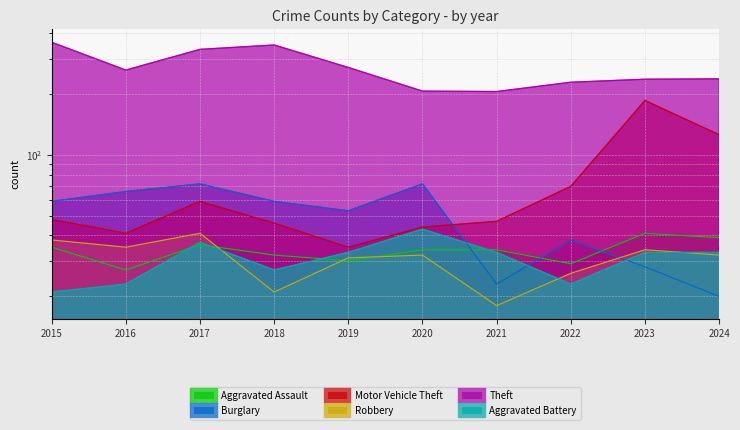

Which label corresponds to the smallest value in the chart?

2021